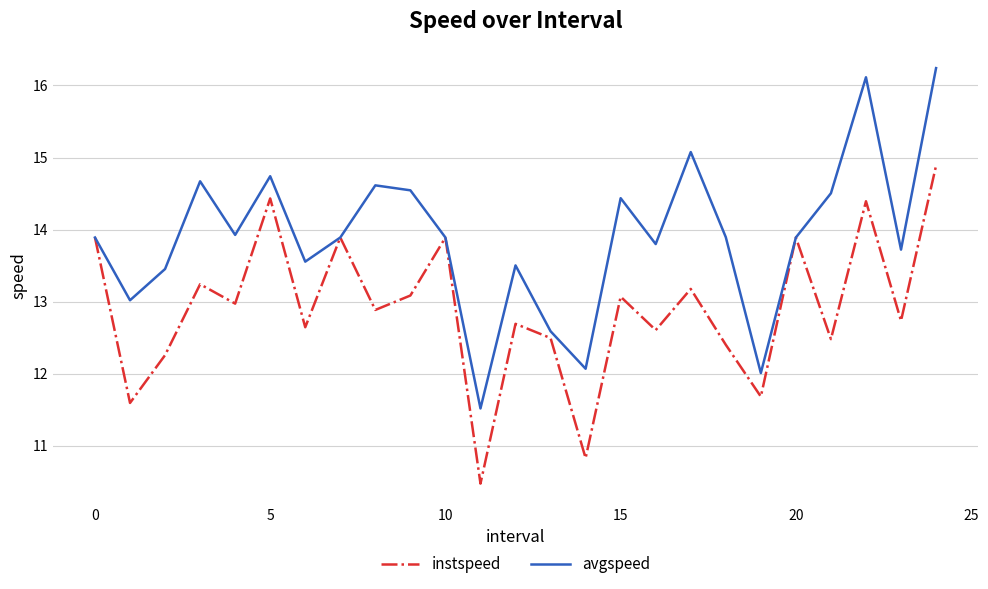

Count the number of categories in the chart.

25